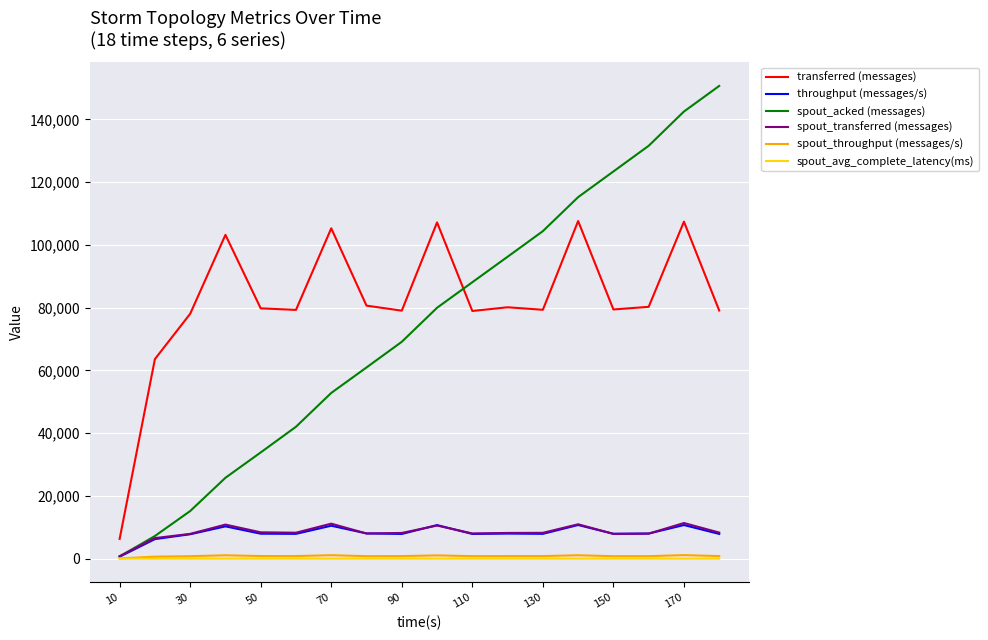

Does the chart have visible grid lines?

Yes